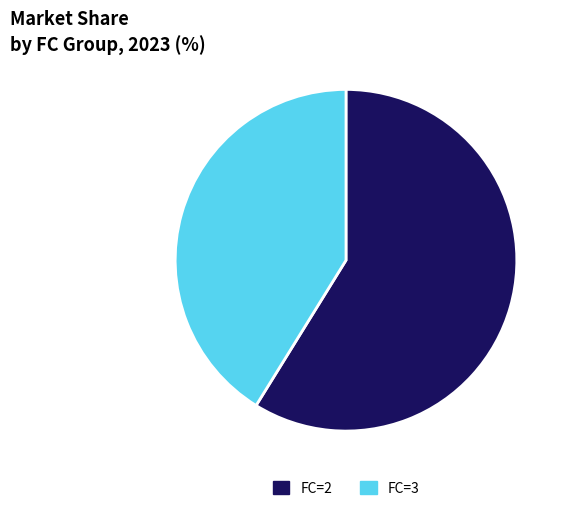

Is there a majority slice in this chart?

Yes